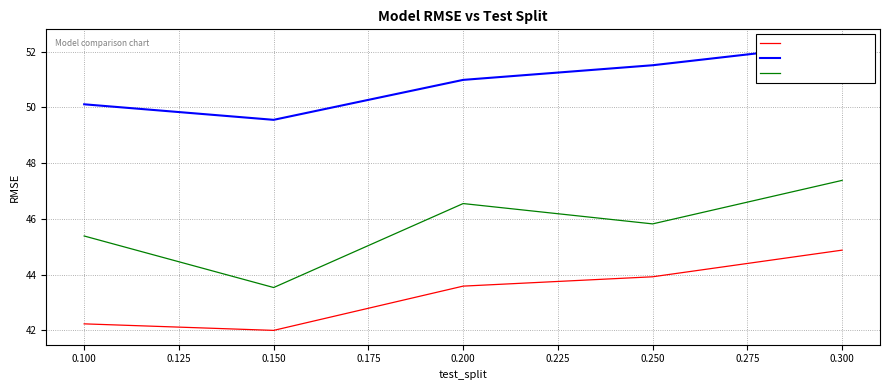

How many lines are shown in the chart?

3